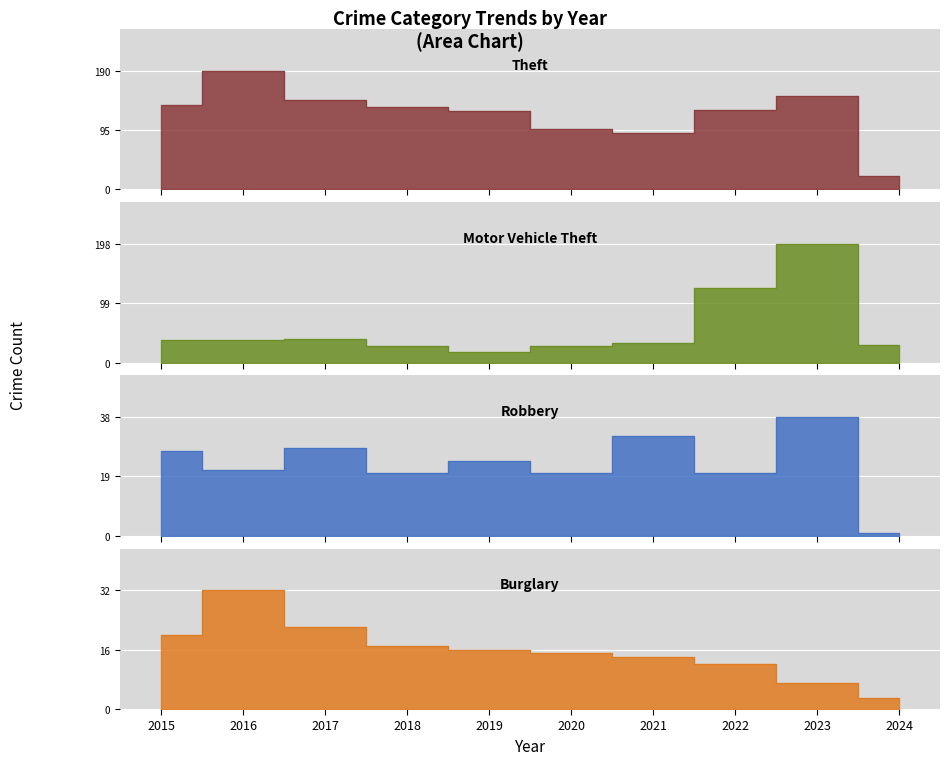

Where is Burglary nearest to the value 17?

2018